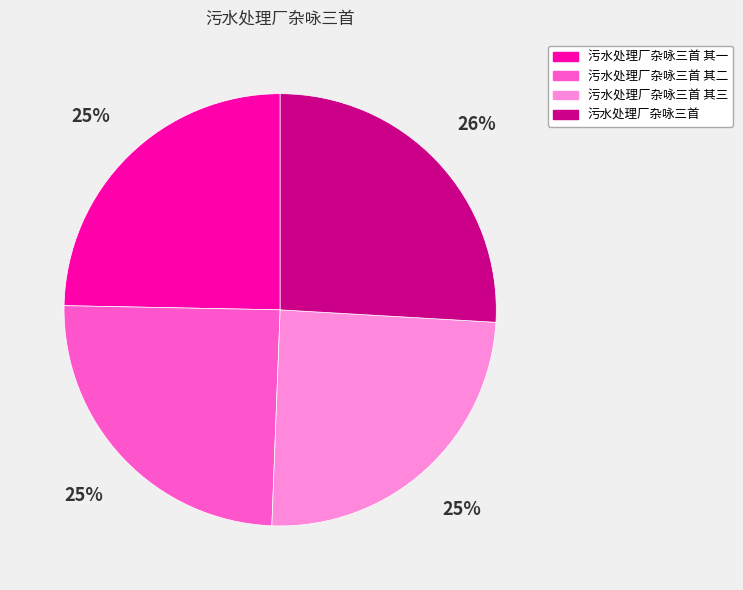

What is the largest slice in the pie chart?

污水处理厂杂咏三首